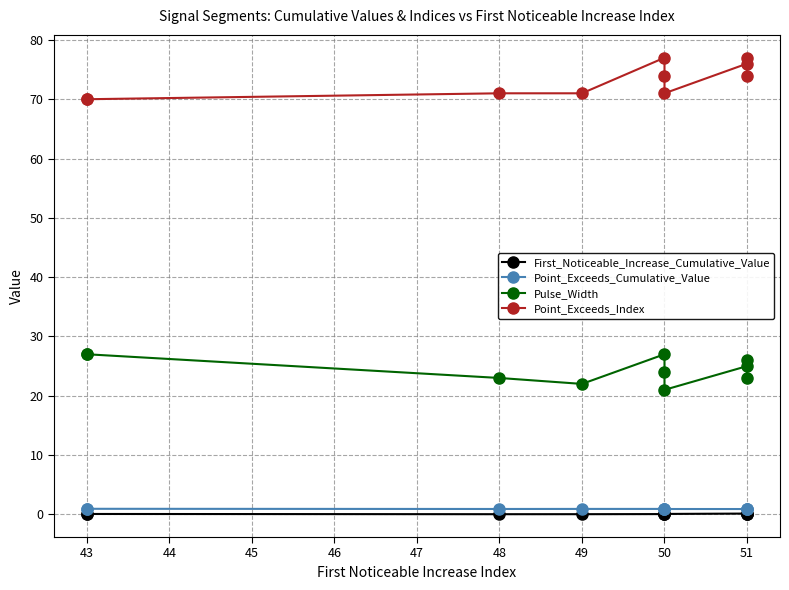

Reading right to left, list all the values displayed in this chart.

First_Noticeable_Increase_Cumulative_Value: 0.1	0.1	0.1	0.1	0.0	0.1	0.0	0.0	0.1	0.1
Point_Exceeds_Cumulative_Value: 0.9	1.0	0.9	0.9	0.9	0.9	0.9	0.9	0.9	1.0
Pulse_Width: 23.0	26.0	25.0	21.0	24.0	27.0	22.0	23.0	27.0	27.0
Point_Exceeds_Index: 74.0	77.0	76.0	71.0	74.0	77.0	71.0	71.0	70.0	70.0